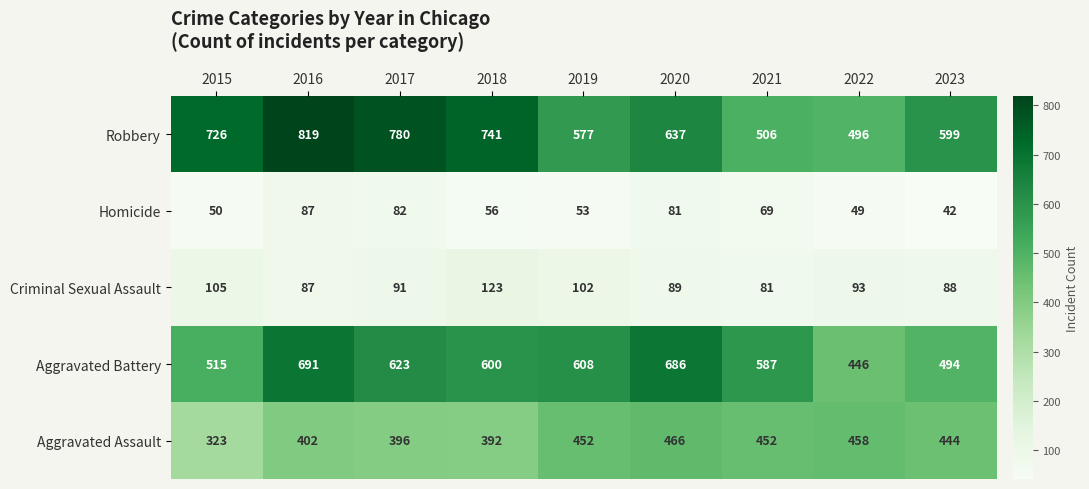

Which category has the lowest value across all series?

2023